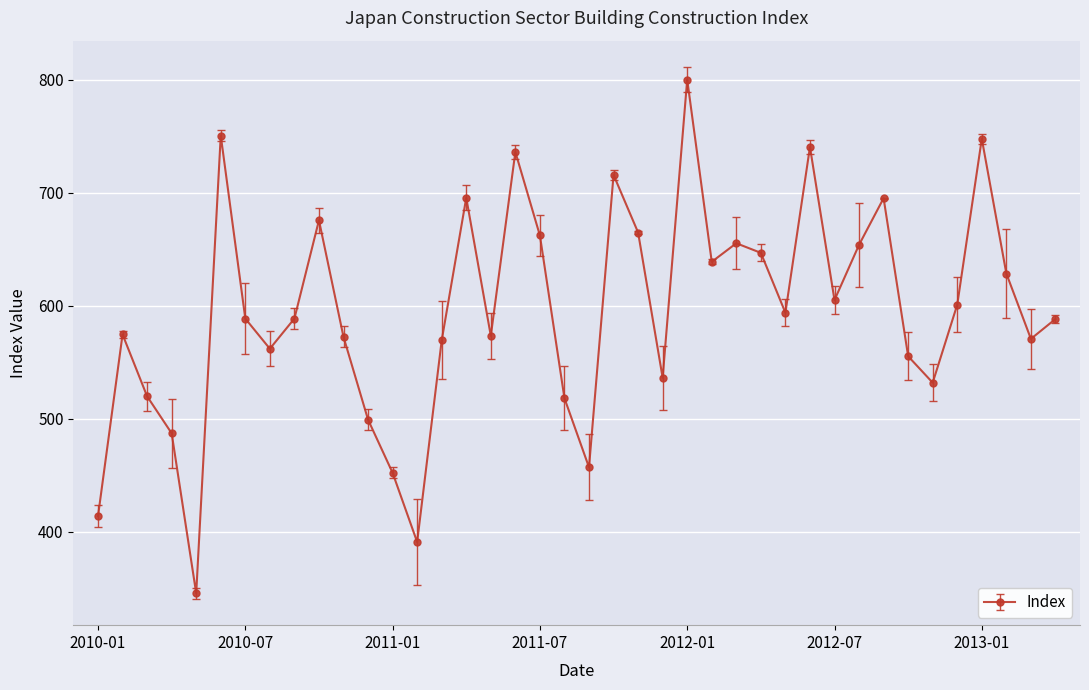

What is the value of the 21st point from the left?

456.9